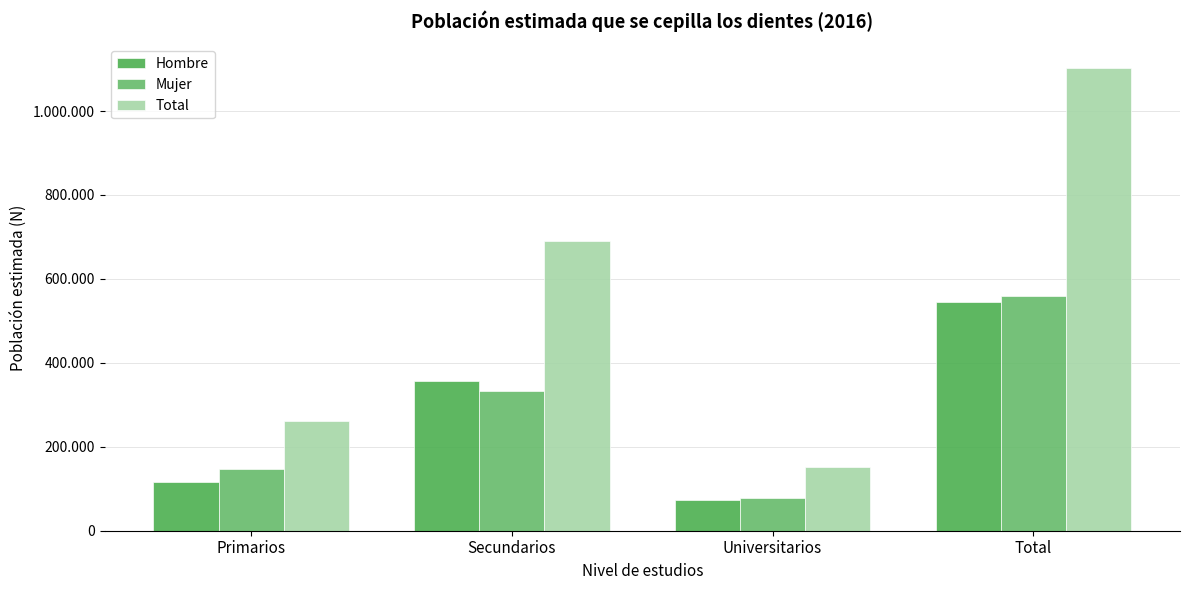

Which series has the widest spread of values?

Total